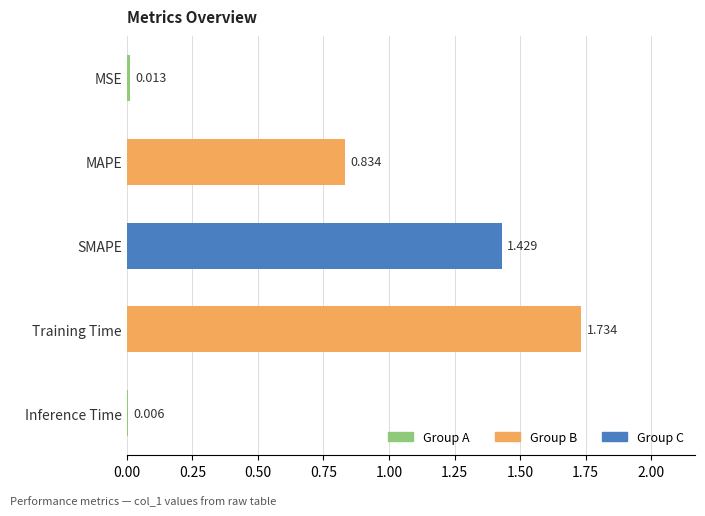

Which has a higher value, SMAPE or Inference Time?

SMAPE